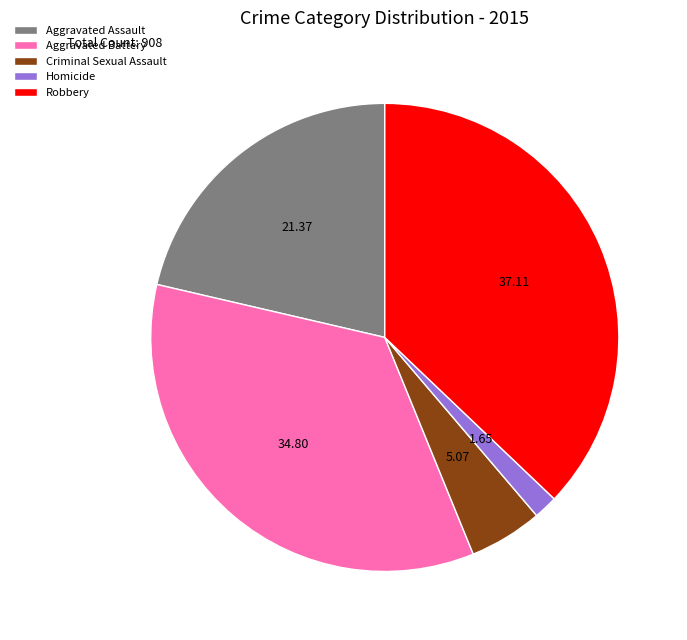

Approximately how many times larger is the value at Aggravated Battery compared to Homicide?

21.1